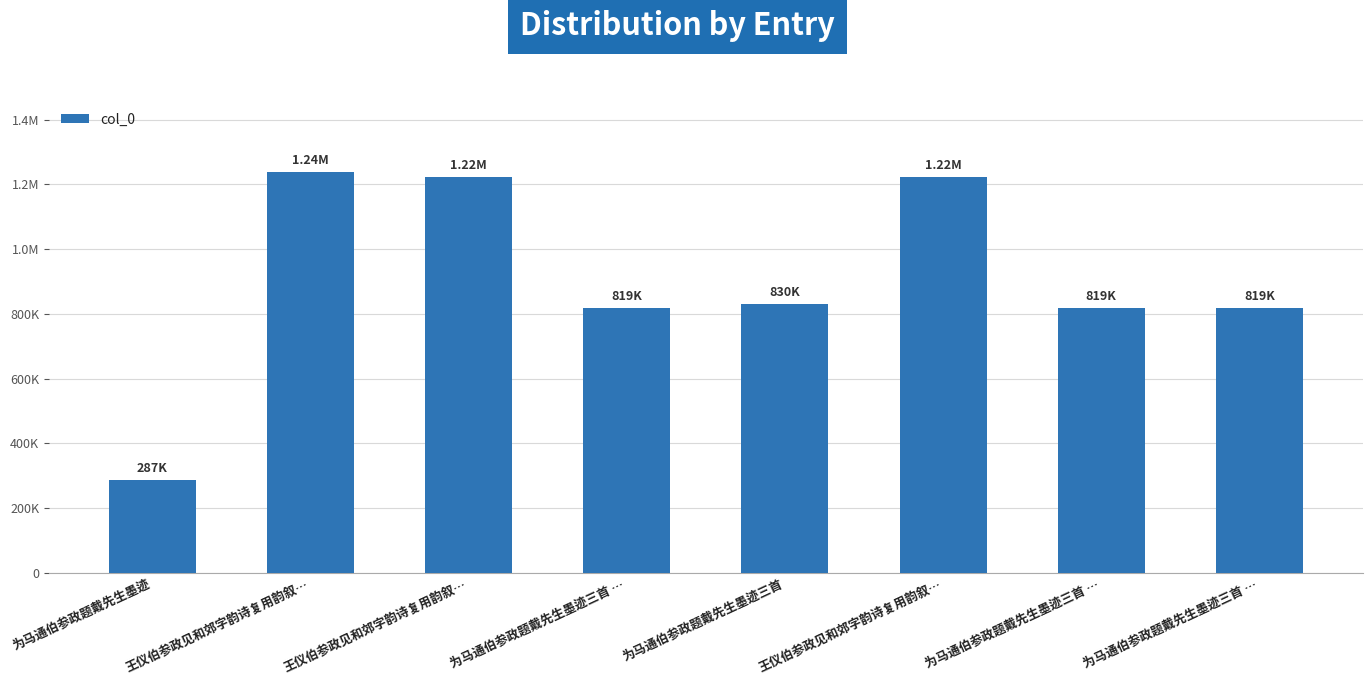

Reading right to left, what are all the values shown in this chart?

819028	819026	1223781	829796	819027	1223782	1237550	287394